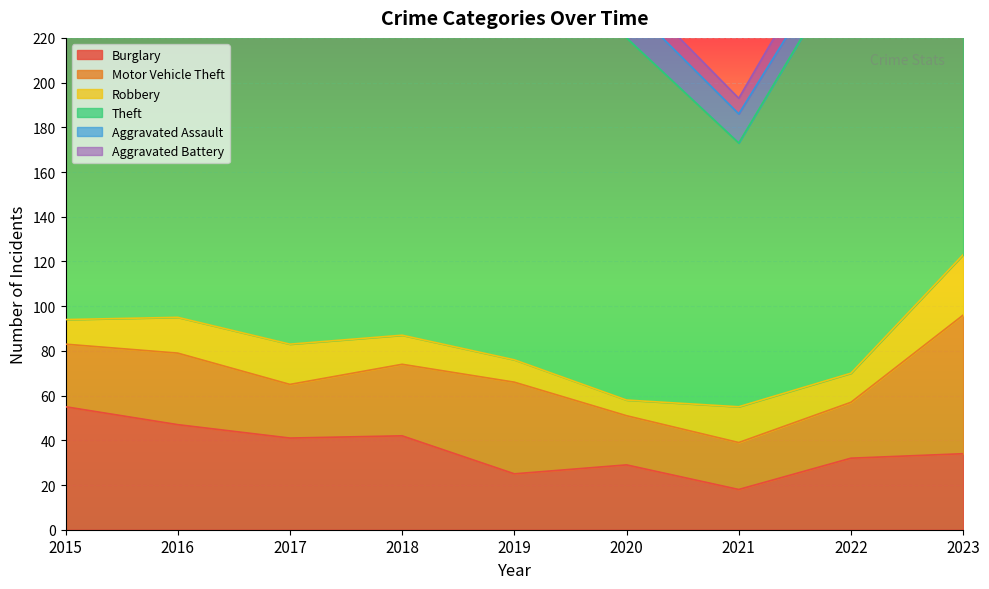

True or false: Burglary has more than 2 interior local peaks.

False